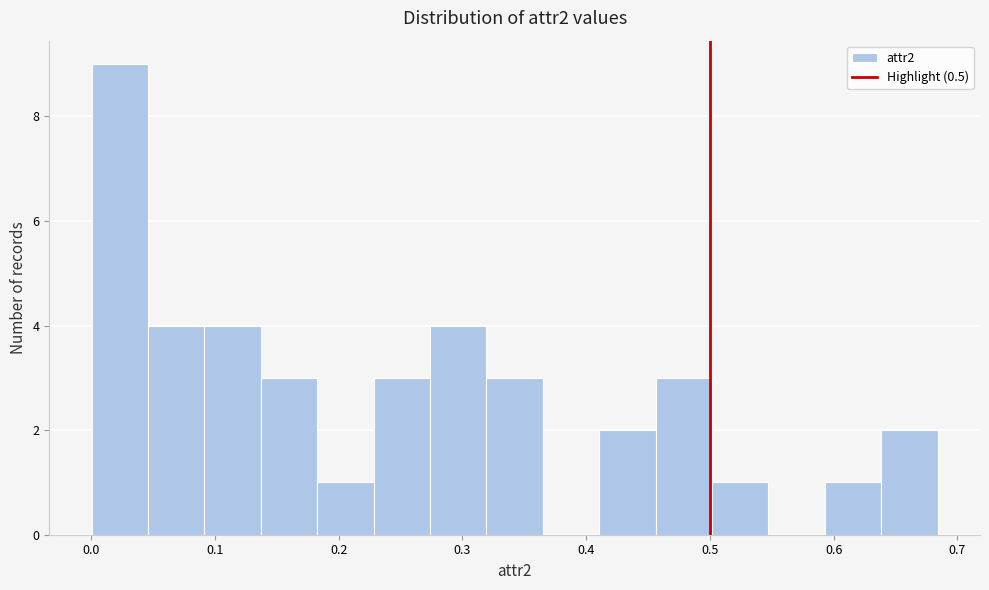

Which range on the x-axis has the tallest bar?

0.00 to 0.05